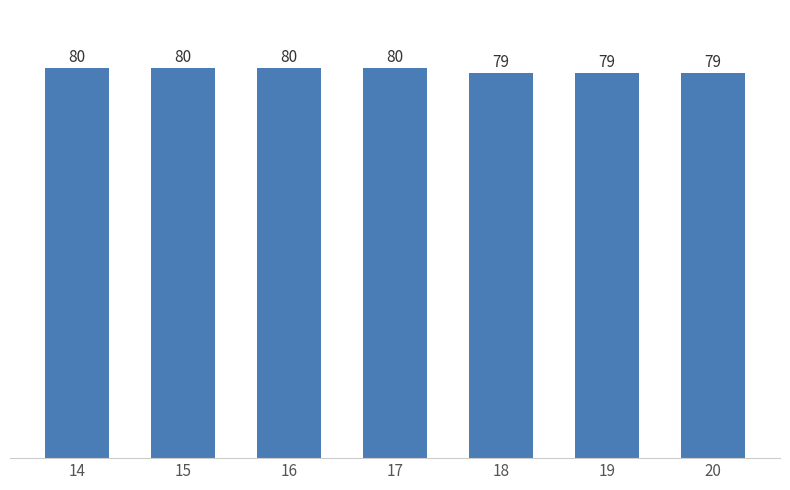

The chart shows a value of 79 at 18. True or false?

True